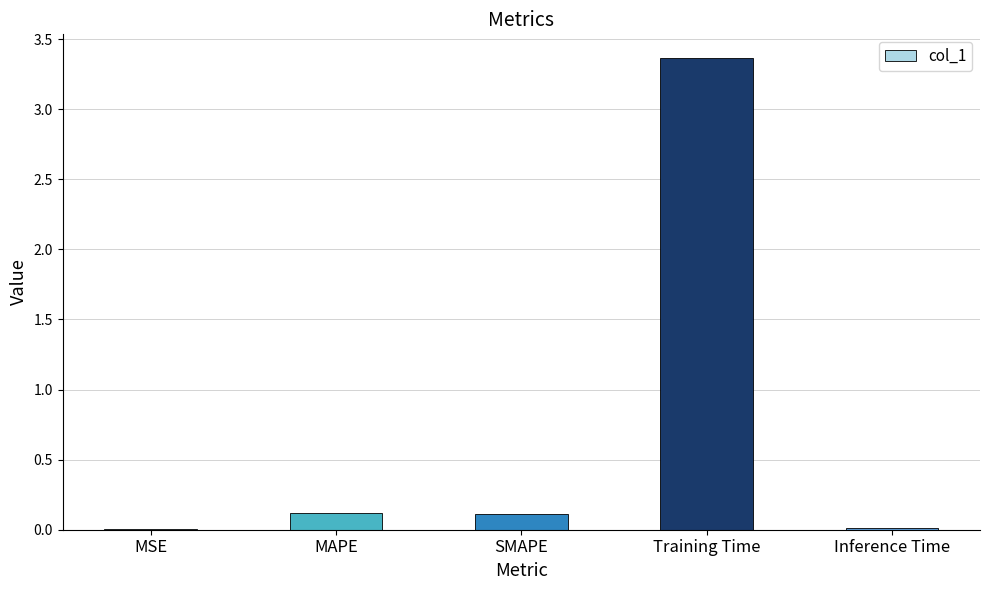

Are the bars horizontal?

No